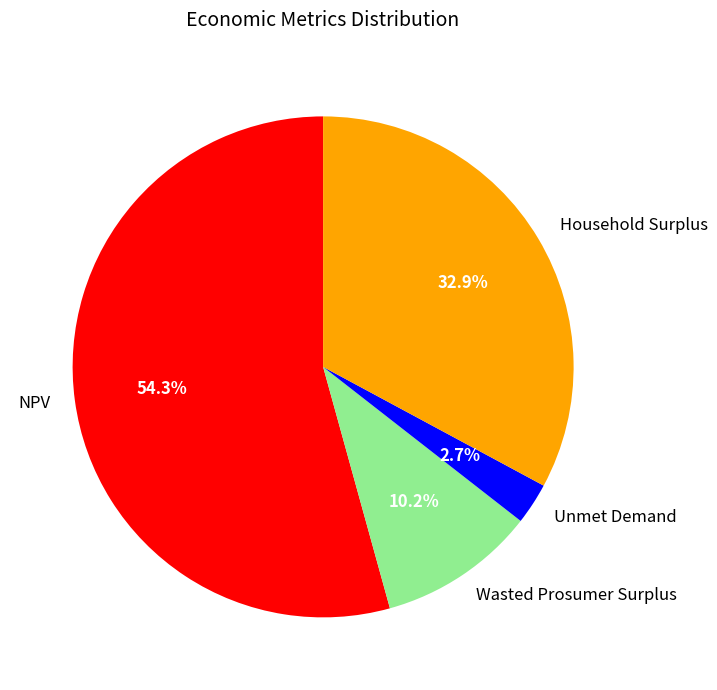

What is the largest slice in the pie chart?

NPV